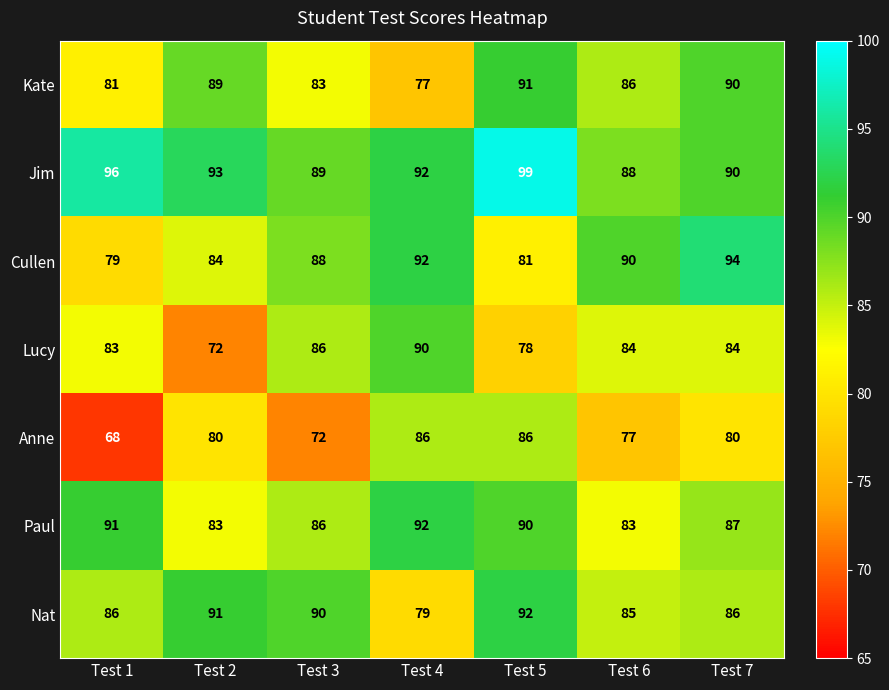

What is the difference between the Kate values at Test 3 and Test 2?

6